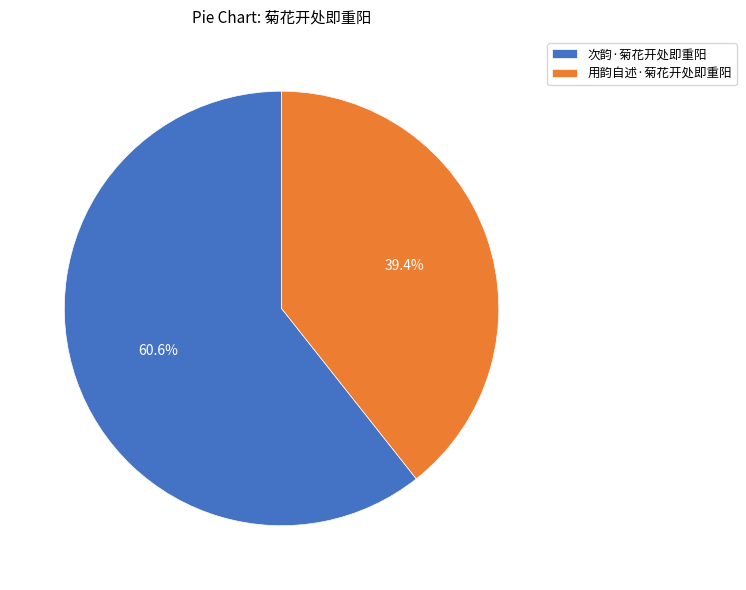

Count the number of slices in the pie.

2